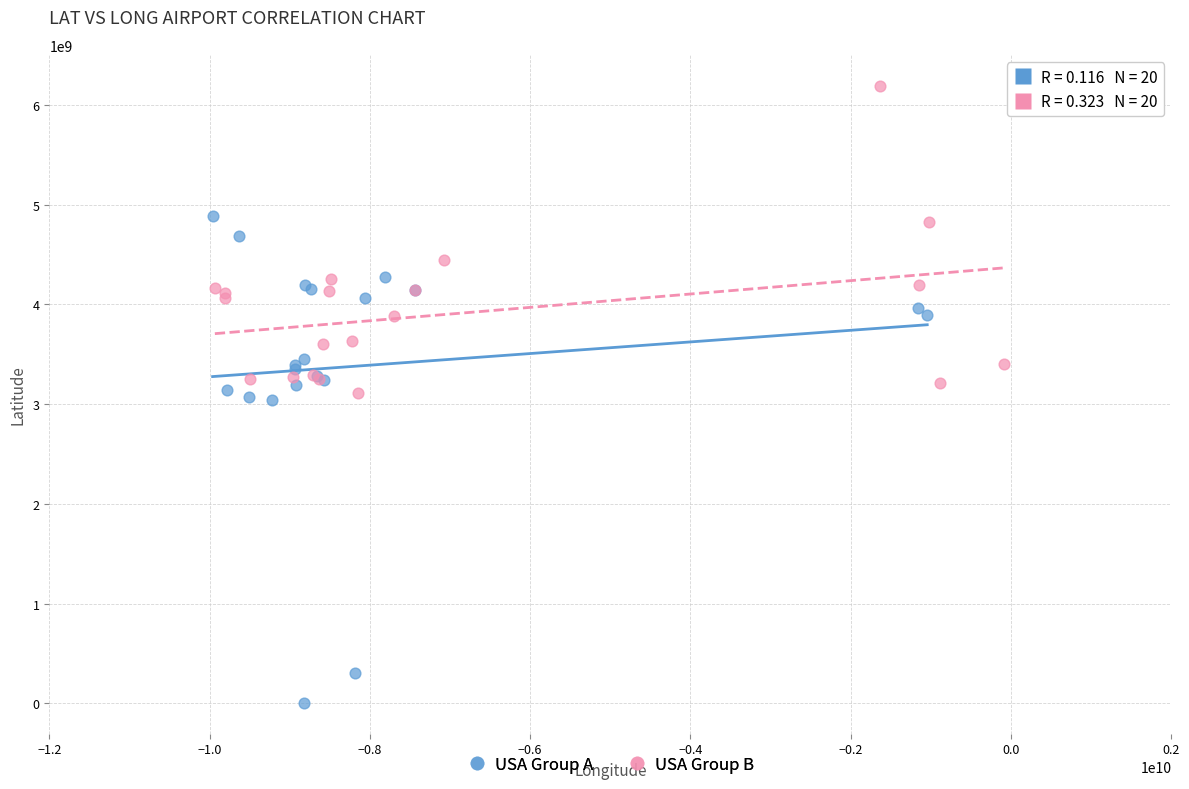

Which series has the widest spread of Y values?

USA Group A